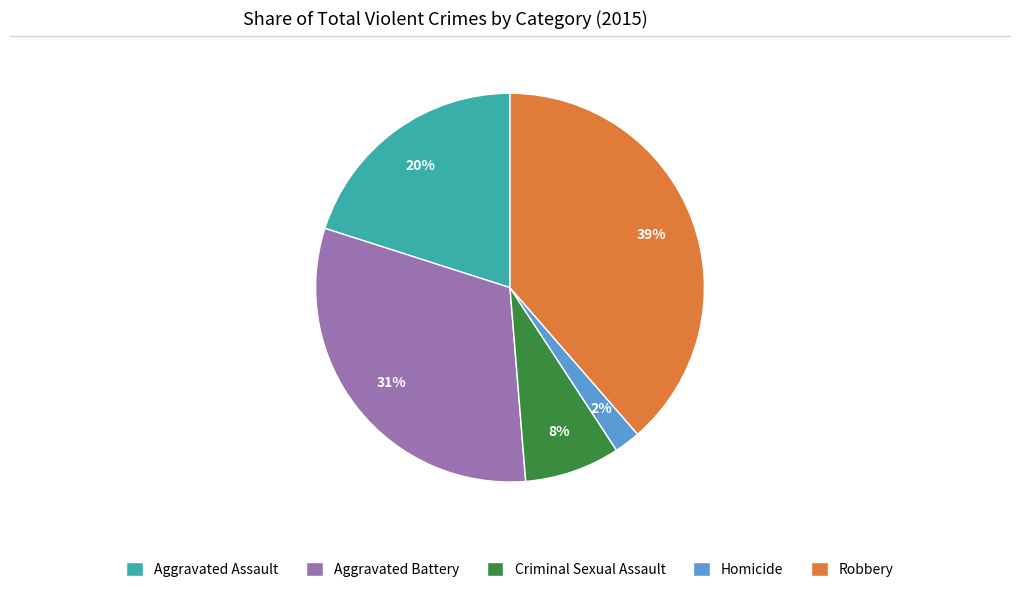

To the nearest percent, what portion does Aggravated Battery represent?

31%